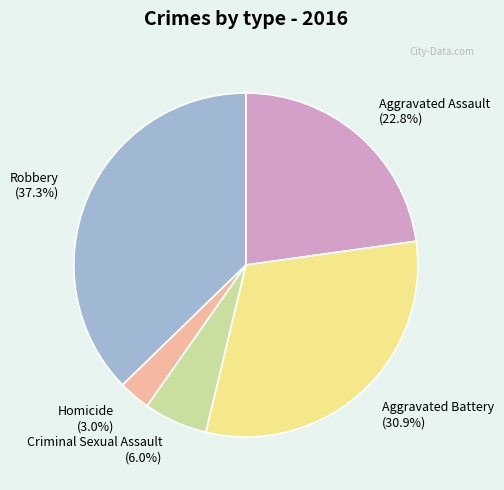

To the nearest percent, what is the difference between the Aggravated Battery and Criminal Sexual Assault slice percentages?

25%